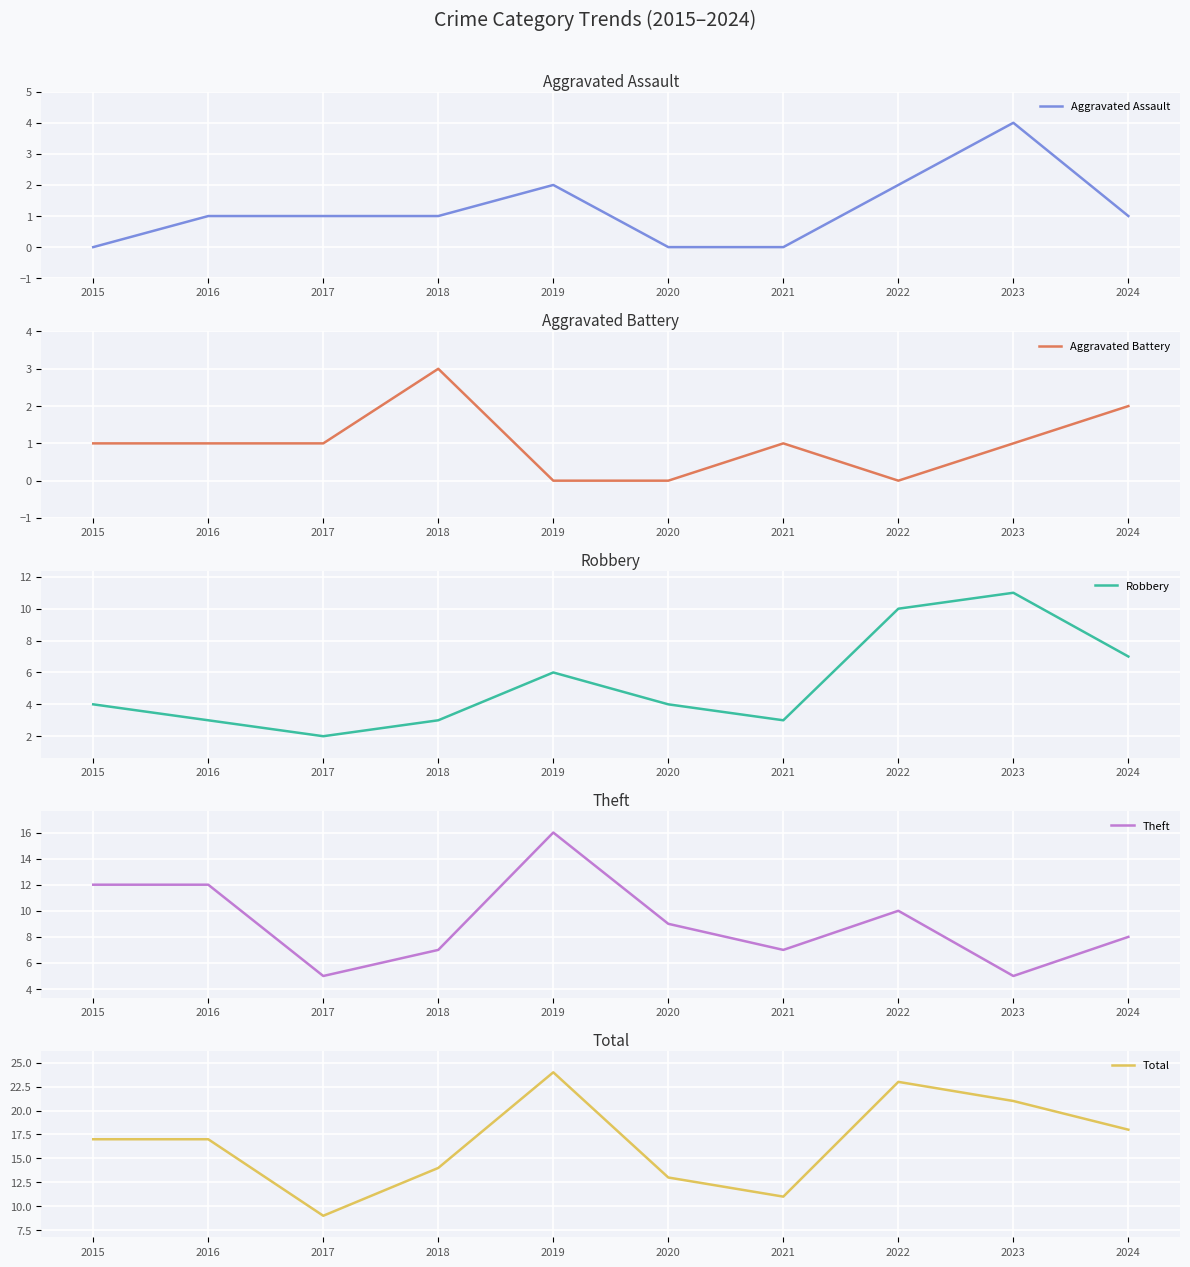

What is the value of the Aggravated Battery point at the 4th from the left?

3